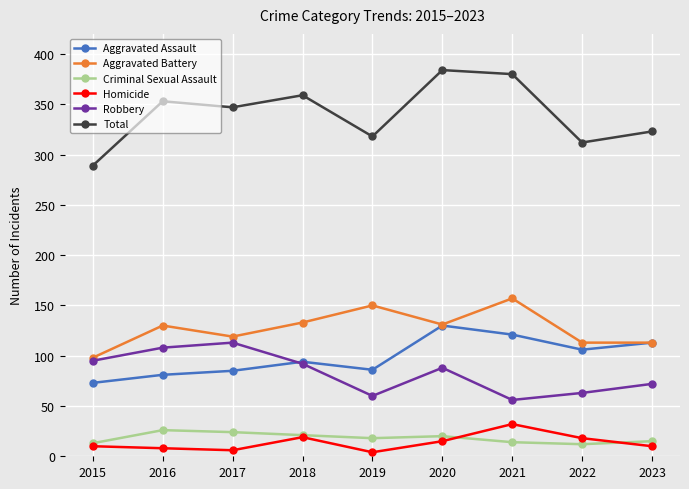

What is the difference between the highest and lowest values at 2023?

313